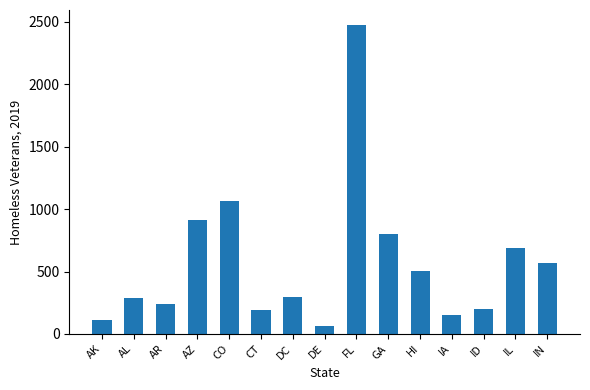

What is the difference between the second highest and second lowest values?

957